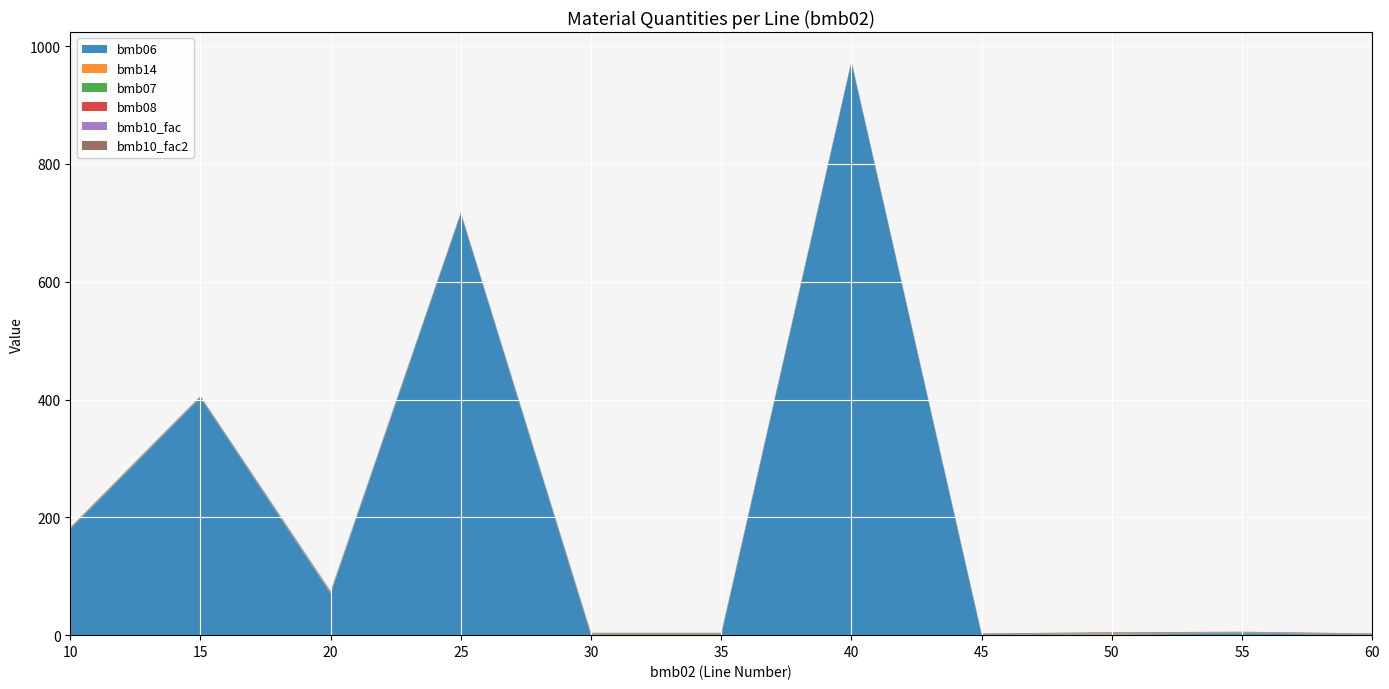

Reading left to right, list all the values displayed in this chart.

bmb06: 10=180.0	15=403.0	20=71.0	25=715.0	30=0.0	35=0.0	40=972.0	45=0.0	50=0.9	55=2.8	60=0.0
bmb14: 10=0.0	15=0.0	20=1.0	25=0.0	30=1.0	35=1.0	40=0.0	45=0.0	50=1.0	55=0.0	60=0.0
bmb07: 10=1.0	15=1.0	20=1.0	25=1.0	30=1.0	35=1.0	40=1.0	45=1.0	50=1.0	55=1.0	60=1.0
bmb08: 10=0.0	15=0.0	20=0.0	25=0.0	30=0.0	35=0.0	40=0.0	45=0.0	50=0.0	55=0.0	60=0.0
bmb10_fac: 10=1.0	15=1.0	20=1.0	25=1.0	30=1.0	35=1.0	40=1.0	45=1.0	50=1.0	55=1.0	60=1.0
bmb10_fac2: 10=1.0	15=1.0	20=1.0	25=1.0	30=1.0	35=1.0	40=1.0	45=1.0	50=1.0	55=1.0	60=1.0